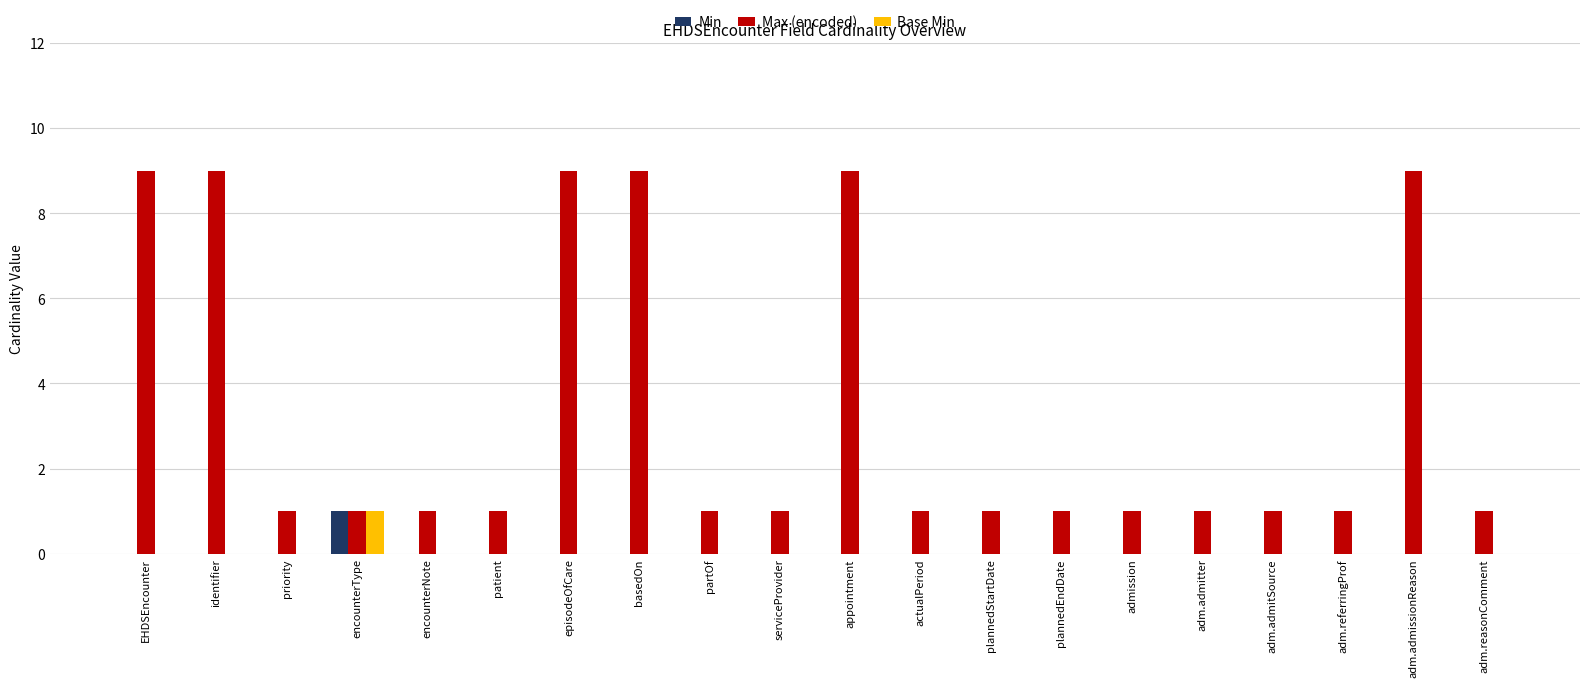

Which category has the highest value in the Base Min series?

encounterType